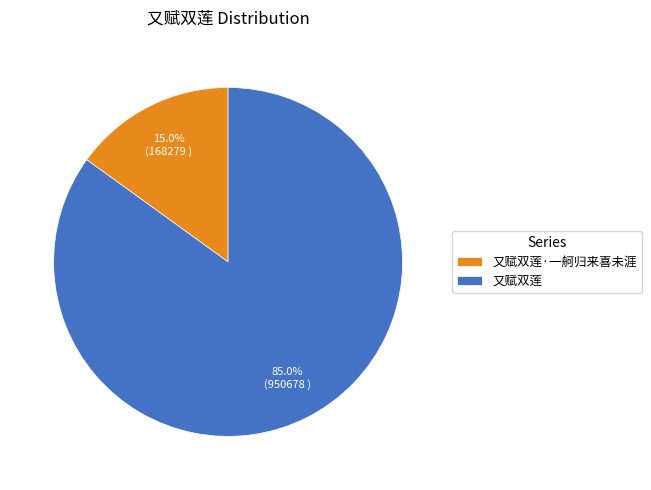

Is it true that 又赋双莲·一舸归来喜未涯 is 6% of the pie?

False